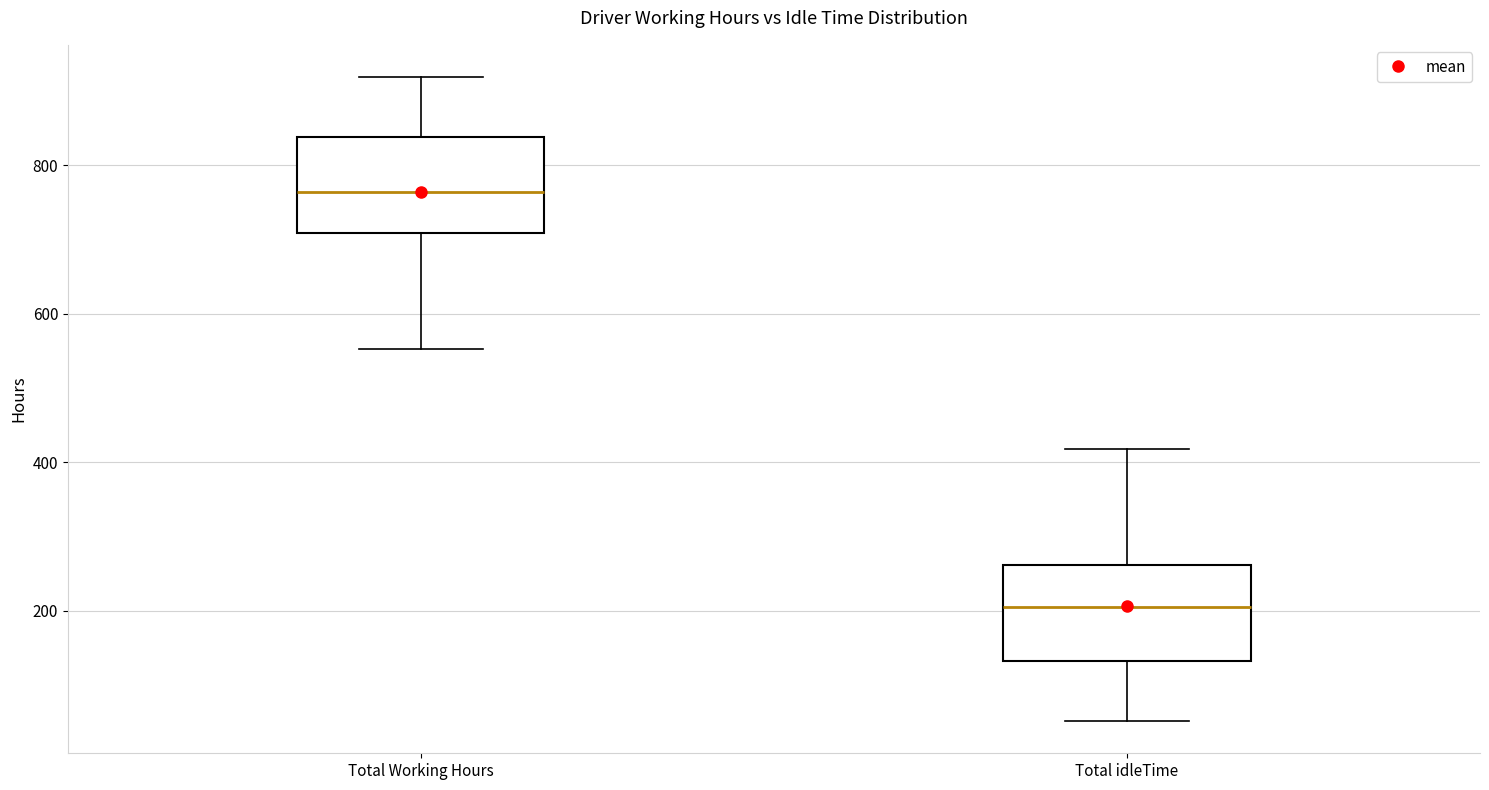

Reading left to right, read every box against the y-axis: the position of its median line, the range the box covers, and the ends of its whiskers. The values are not printed on the chart, so give them approximately, as read against the axis.

Total Working Hours: median 760, box 700 to 840, whiskers 560 to 920
Total idleTime: median 200, box 140 to 260, whiskers 60 to 420